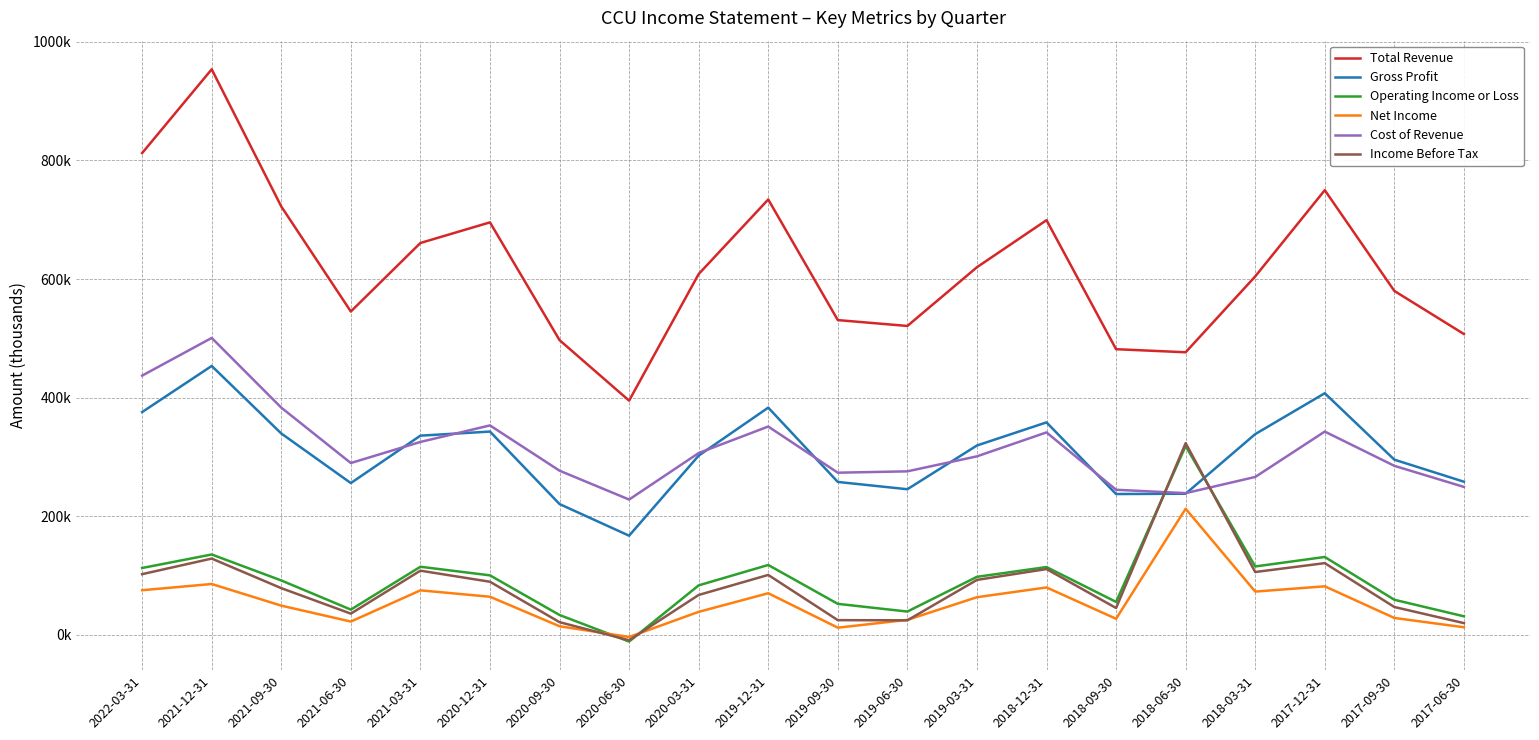

What are all the series names shown in the legend?

Total Revenue, Gross Profit, Operating Income or Loss, Net Income, Cost of Revenue, Income Before Tax